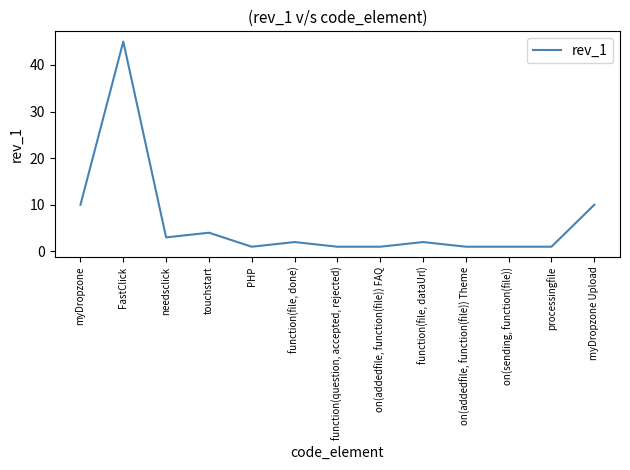

Where does the data first go above 2?

myDropzone